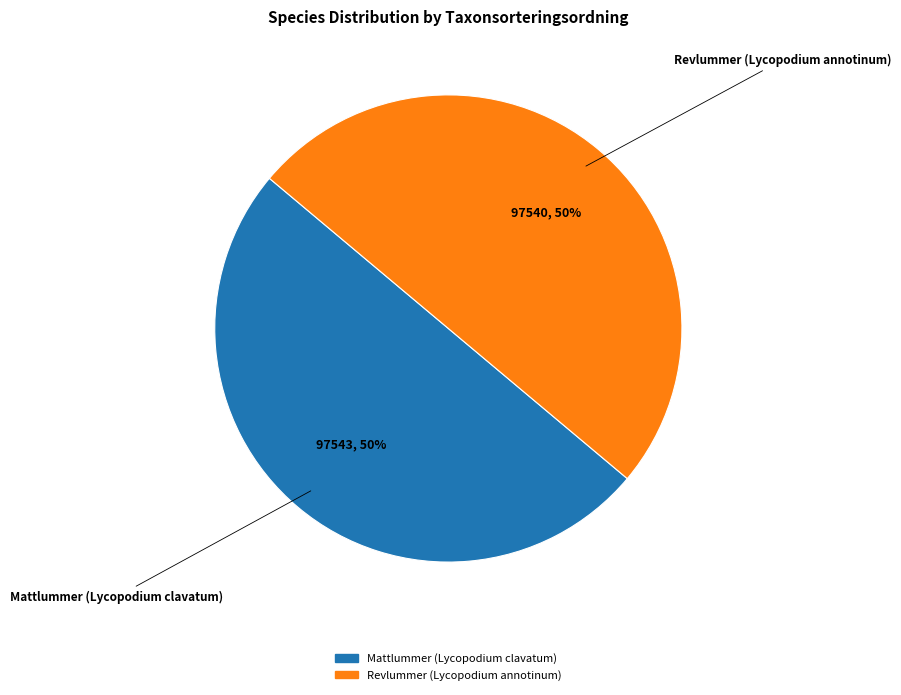

True or false: Mattlummer (Lycopodium clavatum) accounts for 39% of the total.

False